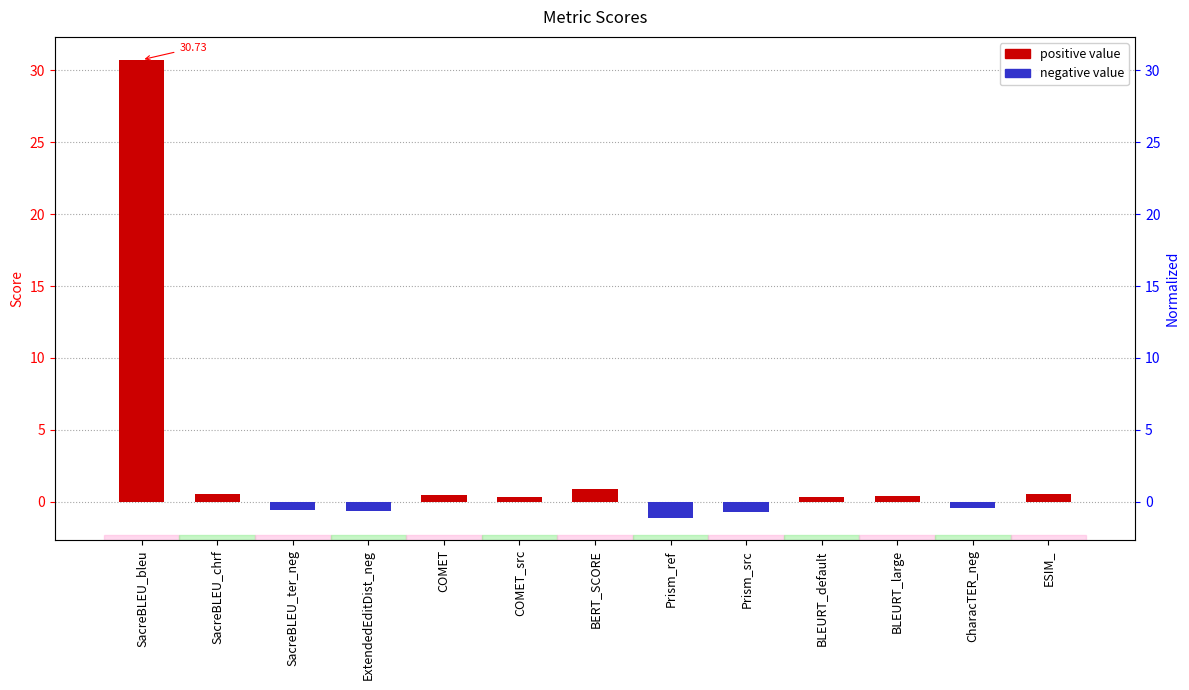

How many values are below zero?

5